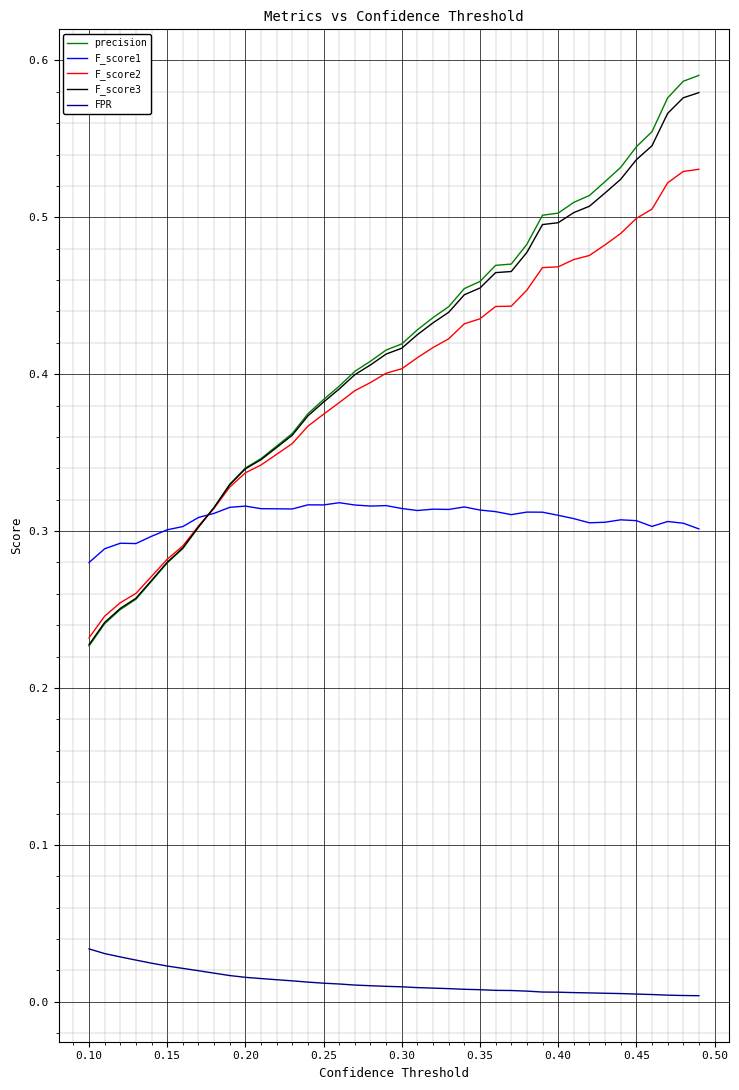

Which series has the widest spread of values?

precision